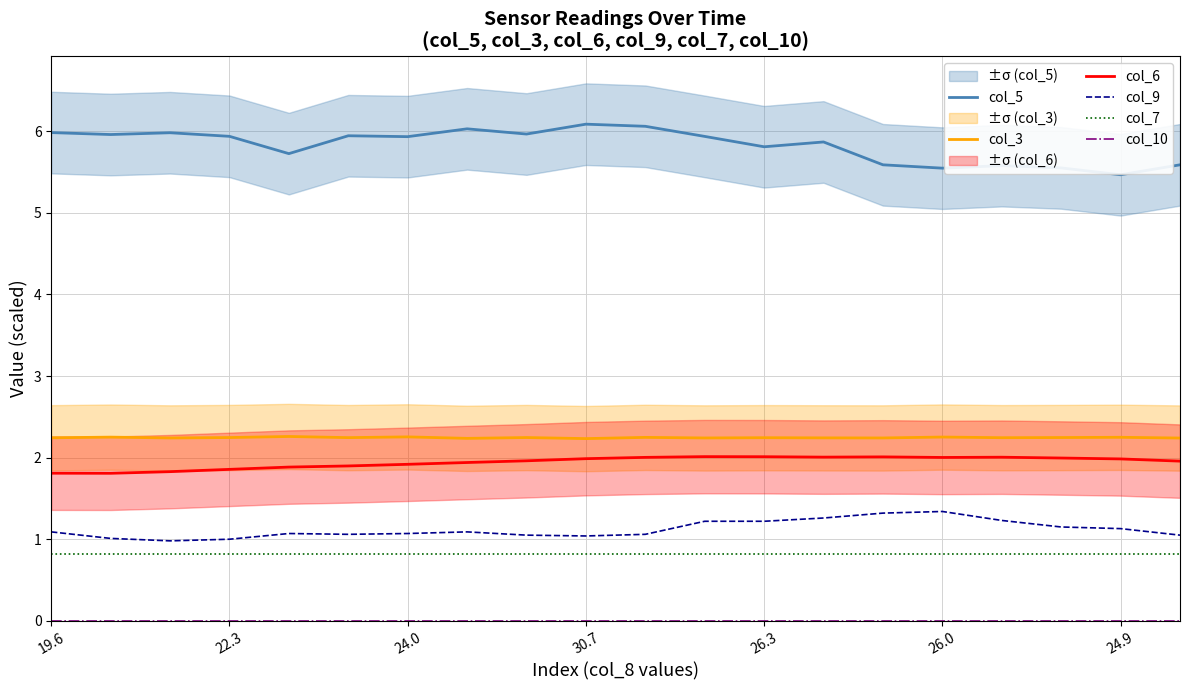

What is the highest value of the col_6 series?

2.0